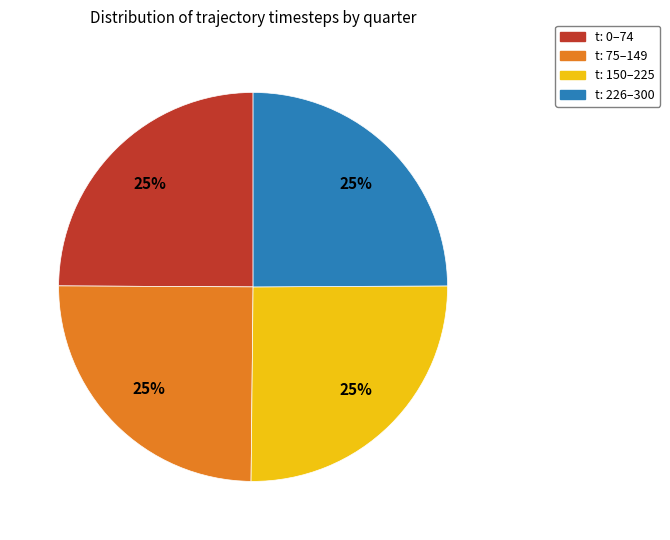

The t: 75–149 slice represents 25% of the pie. True or false?

True